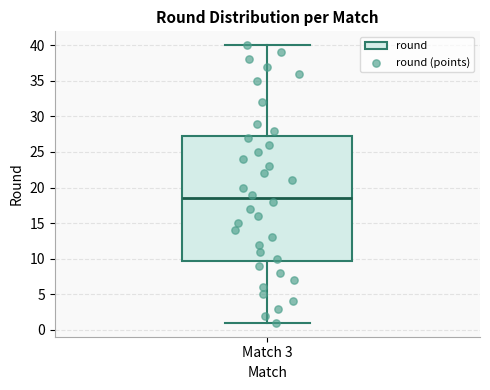

Where does the lower whisker of the box for Match 3 end on the y-axis? The values are not printed on the chart, so give them approximately, as read against the axis.

1.0